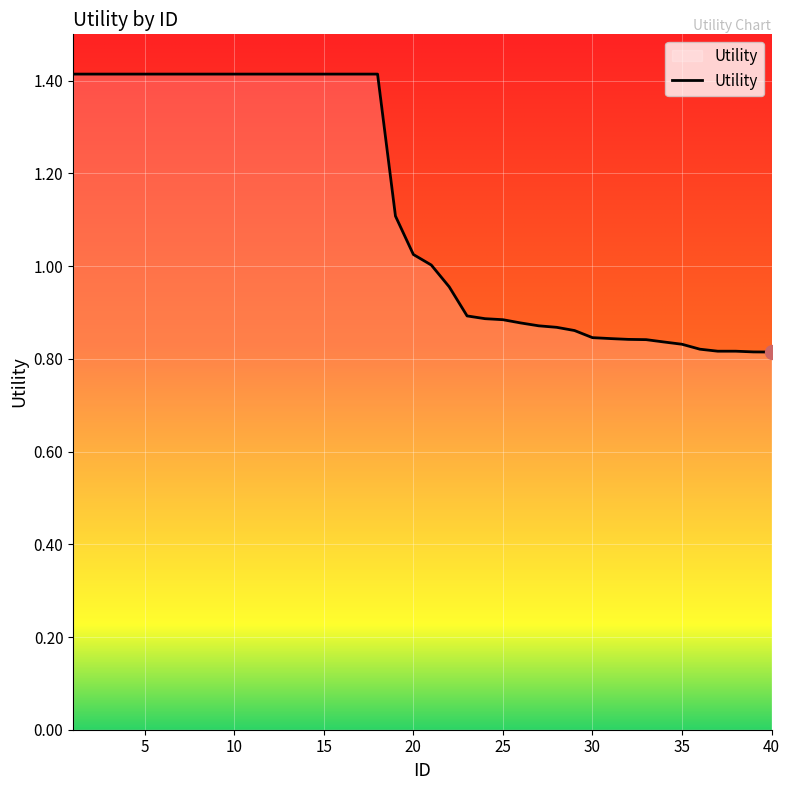

What is the maximum value shown in the chart?

1.4